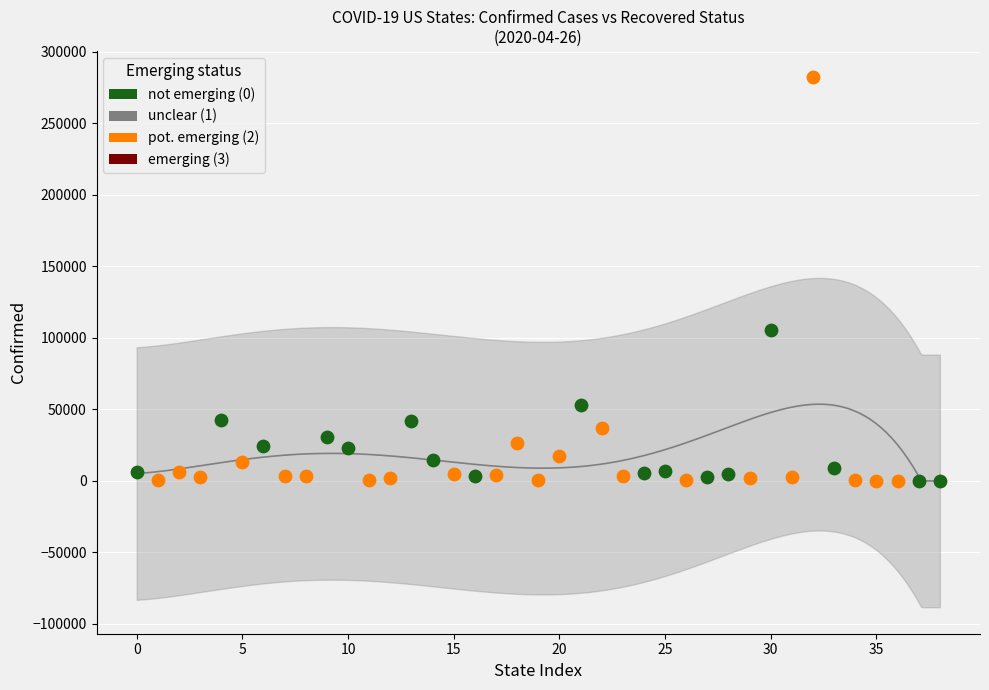

Which series reaches the maximum Y coordinate?

pot. emerging (2)